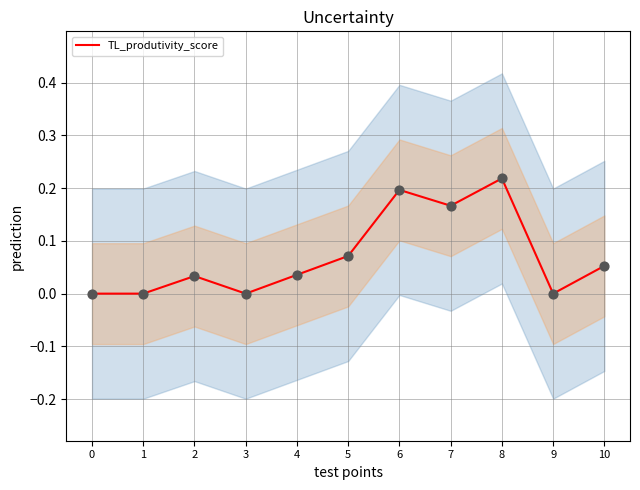

What is the change in value from 1 to 5?

+0.1